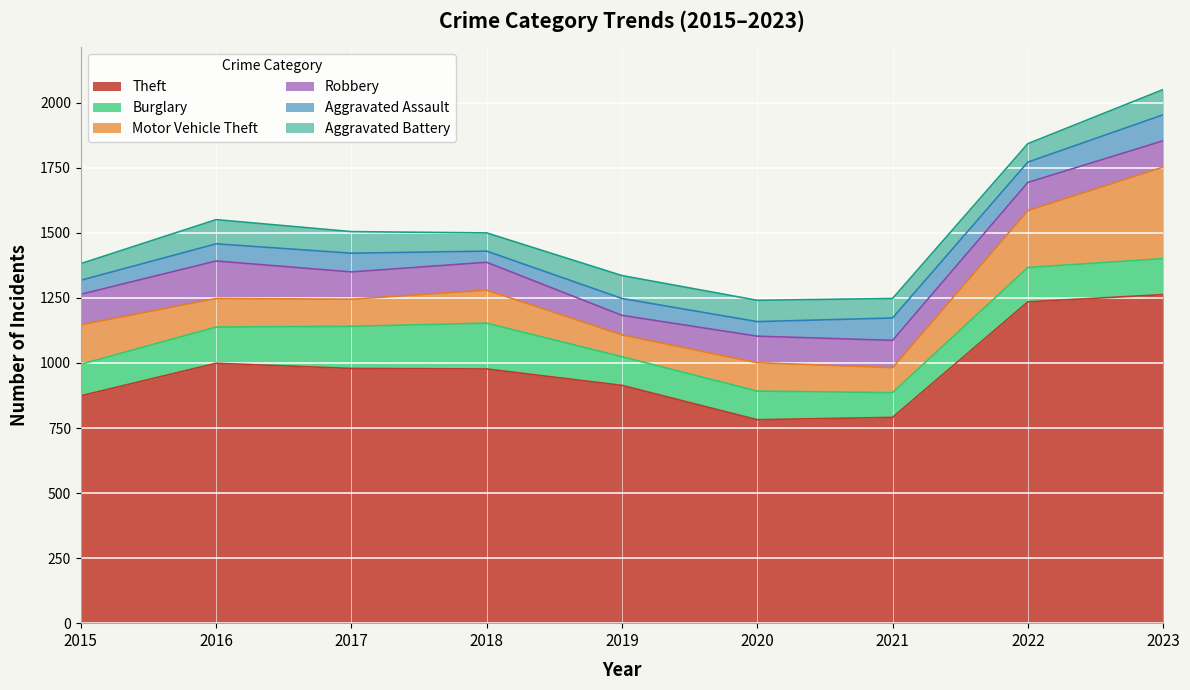

What is the value of the Aggravated Assault point at the 3rd from the left?

72